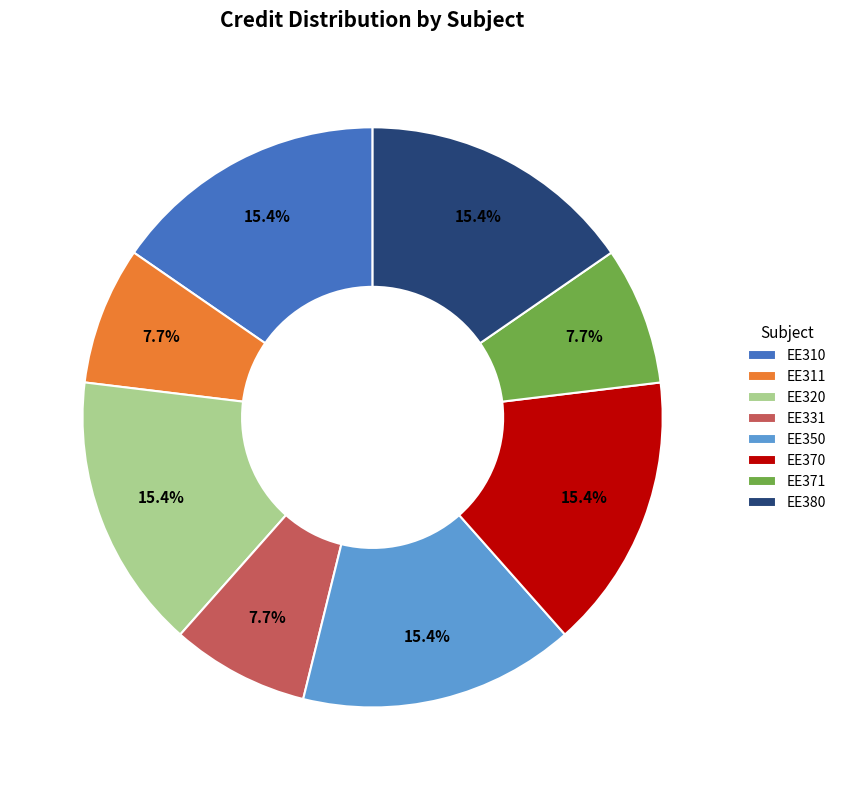

What percentage is the EE310 slice, to the nearest percent?

15%